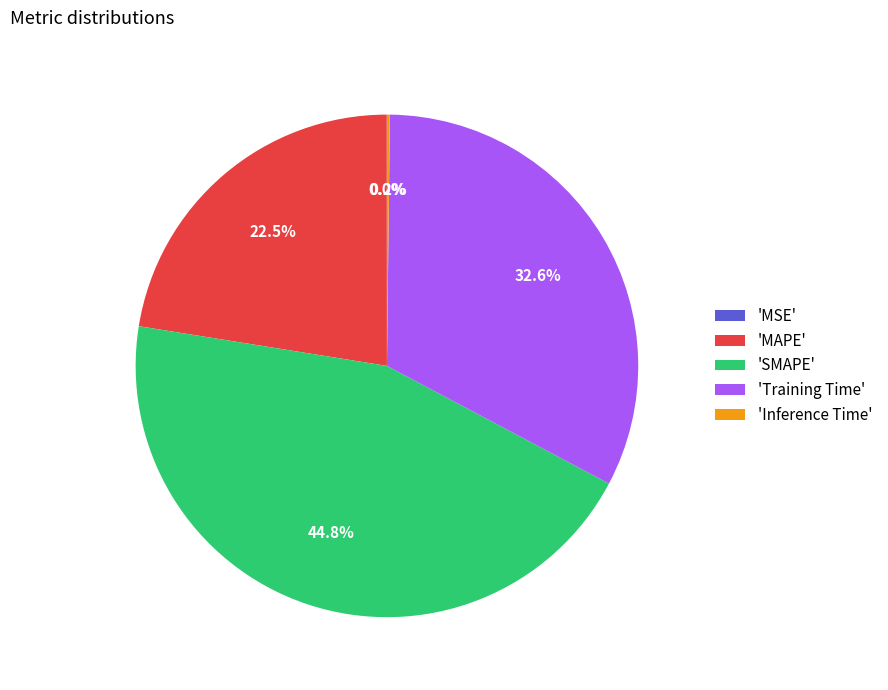

To the nearest percent, what is the average slice percentage?

20%